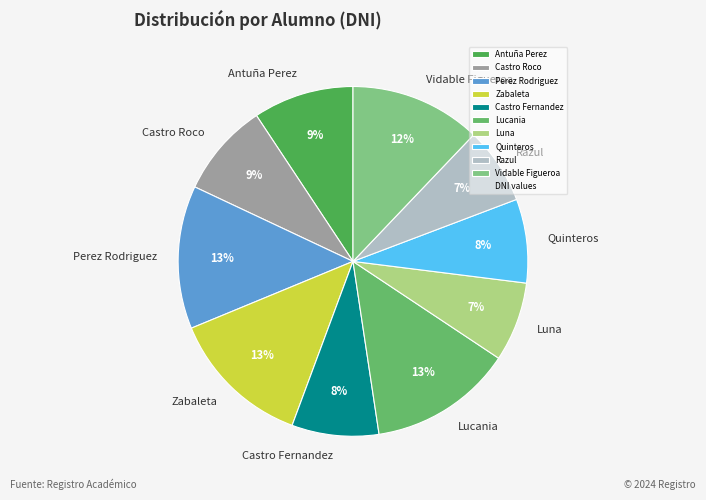

To the nearest percent, what percentage of the pie is Vidable Figueroa?

12%